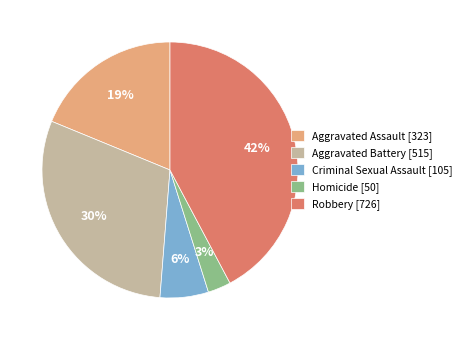

How many slices are in this pie chart?

5